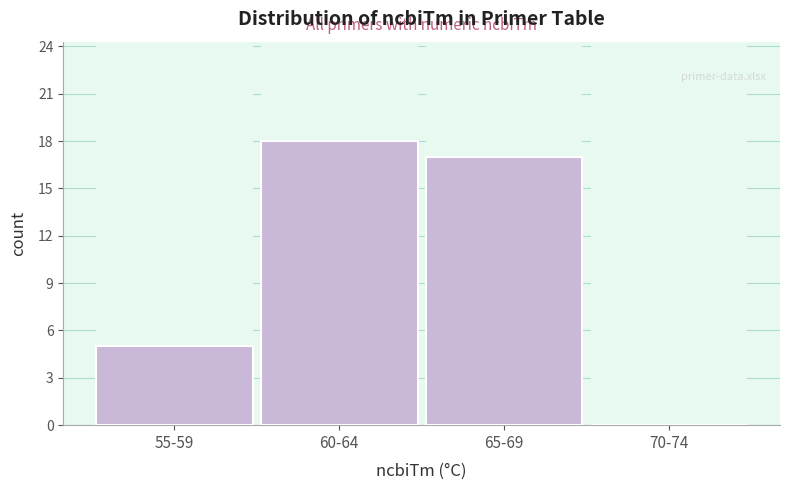

Reading left to right, what are all the values shown in this chart?

55-59=5	60-64=18	65-69=17	70-74=0